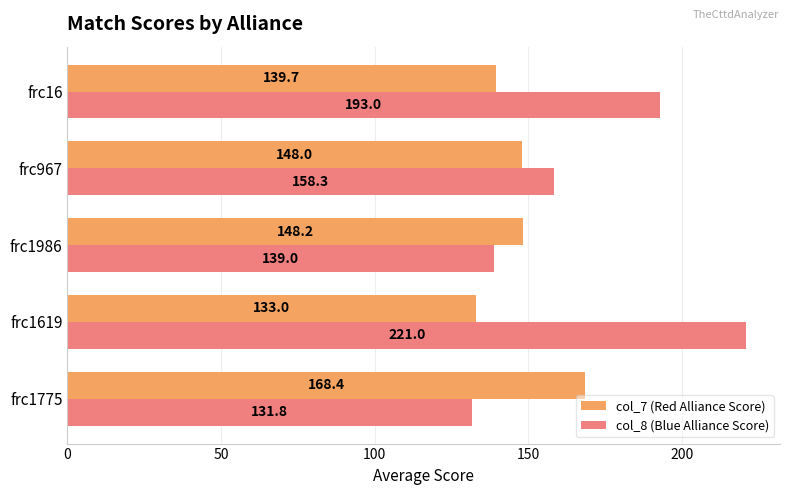

At which category does the chart reach its peak across all series?

frc1619